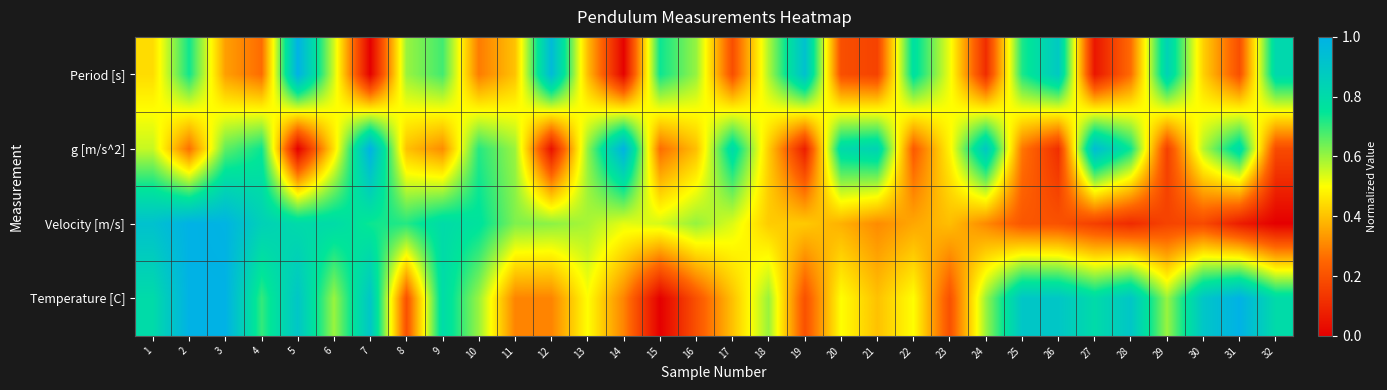

Which series changed the most between 16 and 28?

Temperature [C]